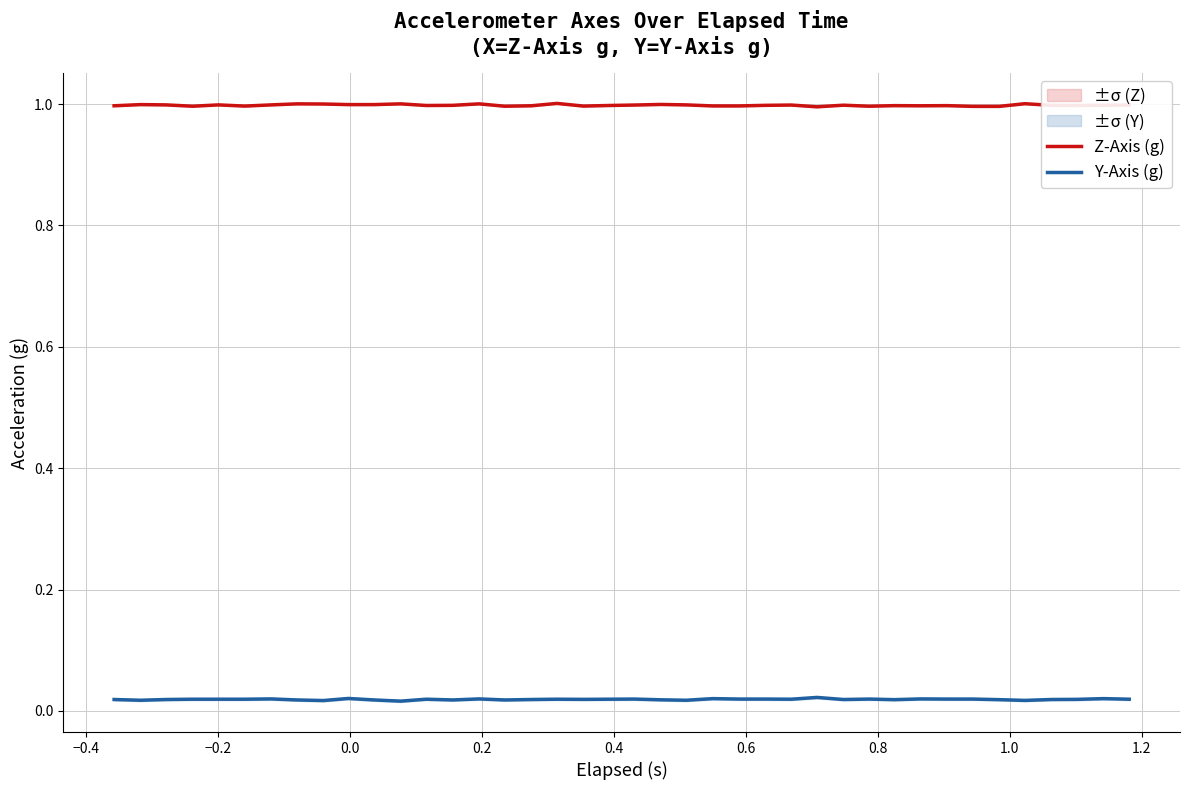

What is the value of the Z-Axis (g) point at the 8th from the left?

1.0